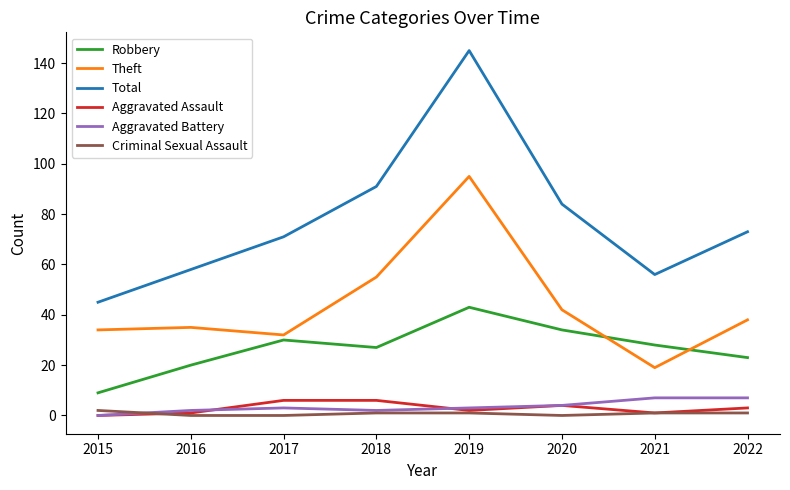

Does the chart have visible grid lines?

No